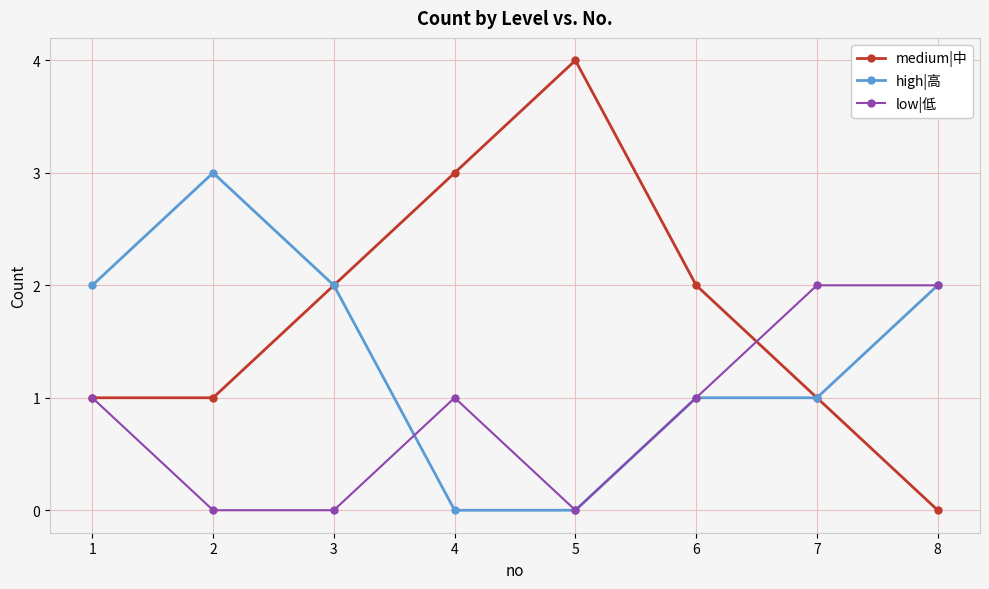

Which series has the widest spread of values?

medium|中